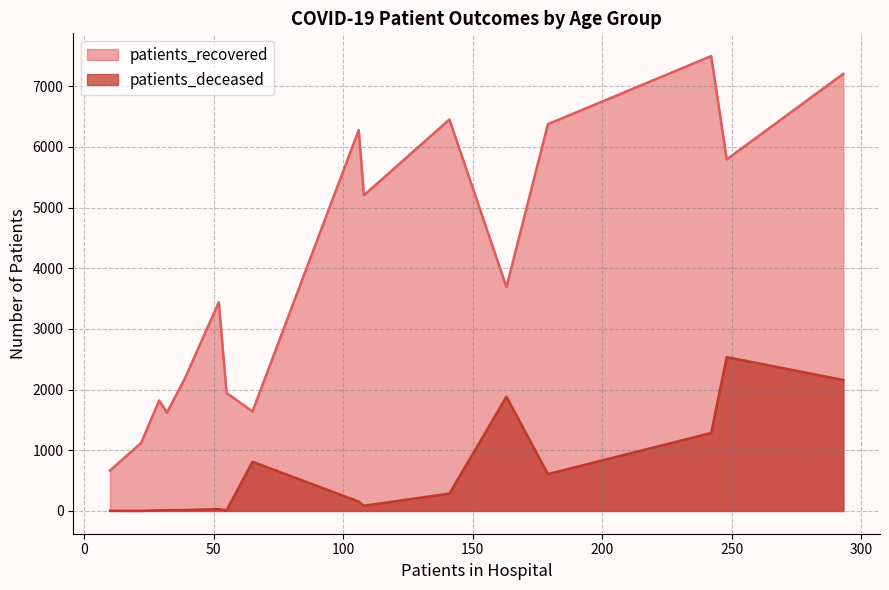

What is the greatest value displayed?

7495